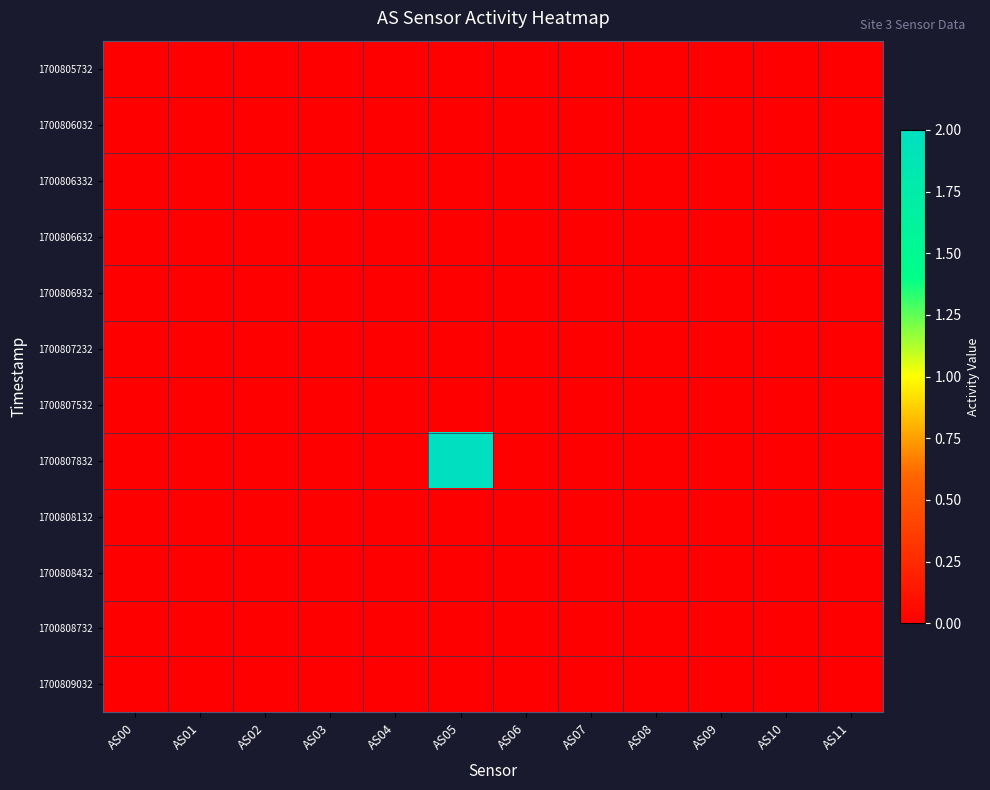

At how many categories does at least one series exceed 1?

1